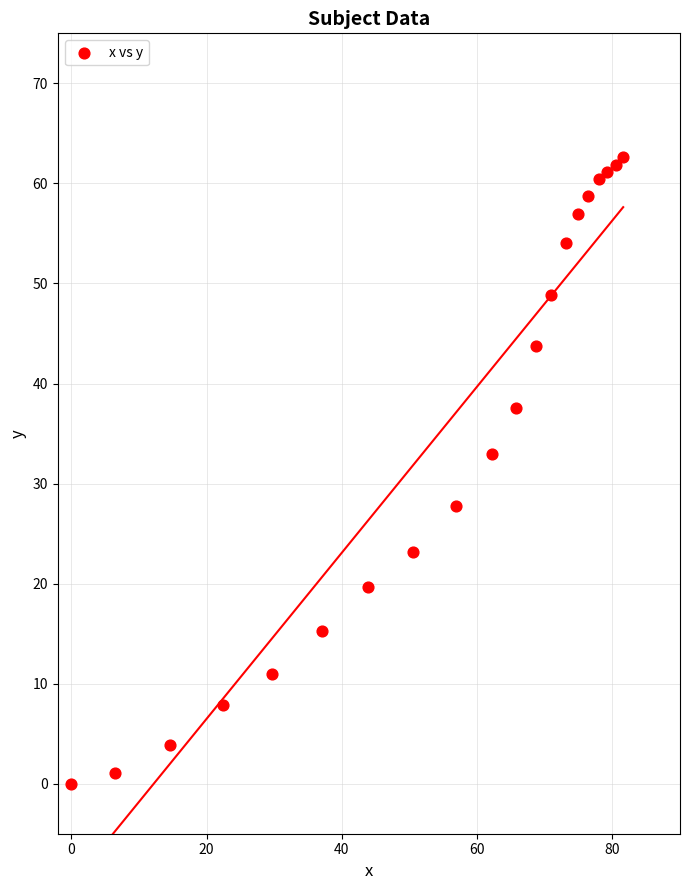

What is the range of Y values (max minus min)?

62.6